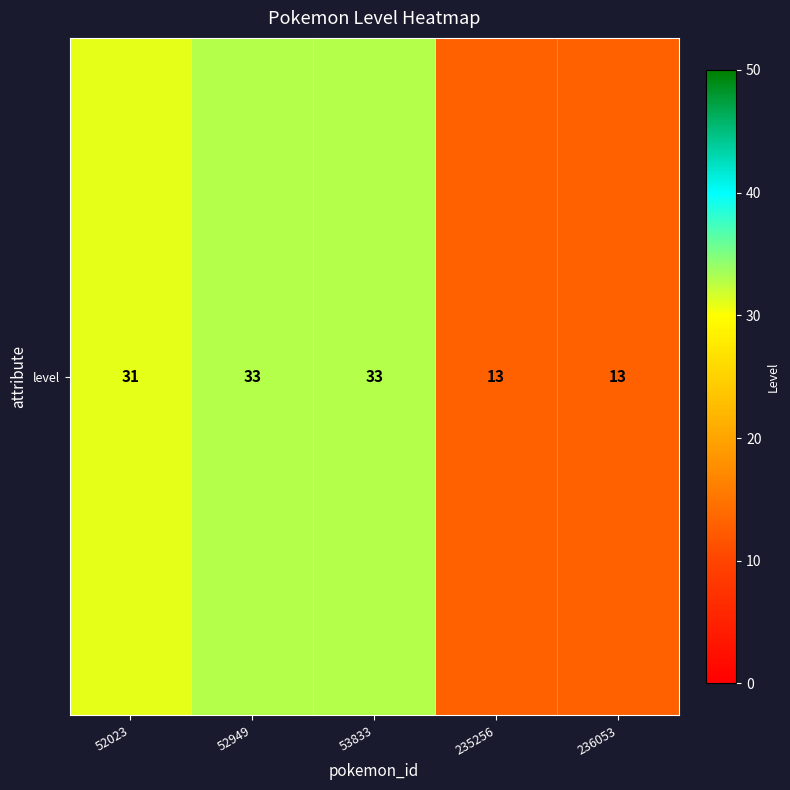

True or false: the data shows 17 at 236053.

False